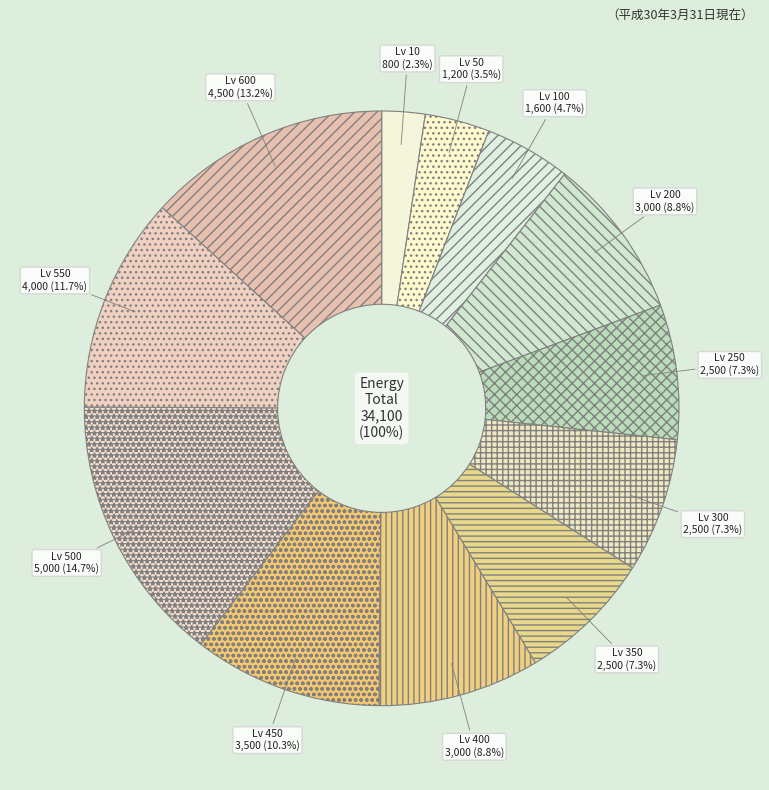

Is there a majority slice in this chart?

No